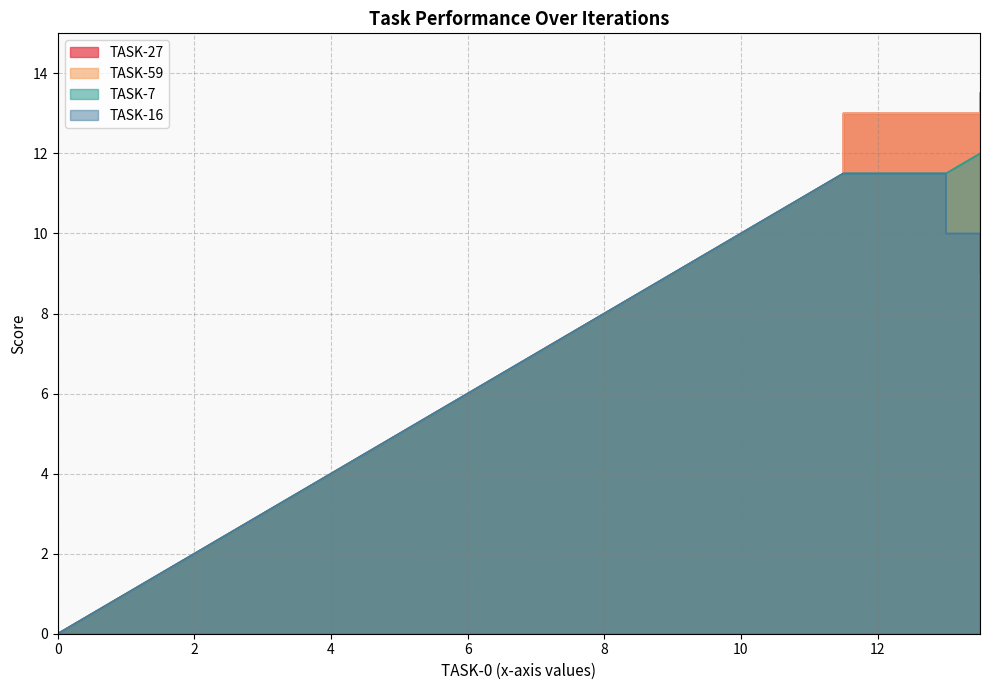

Is it true that TASK-27 equals 3.2 at iteration-36?

False